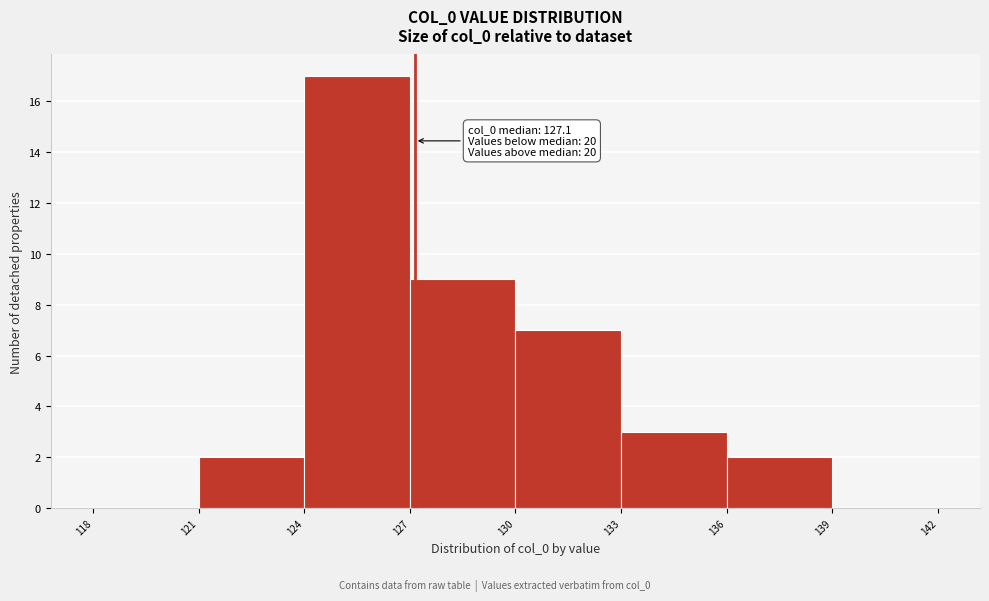

Which range on the x-axis has the tallest bar?

124 to 127